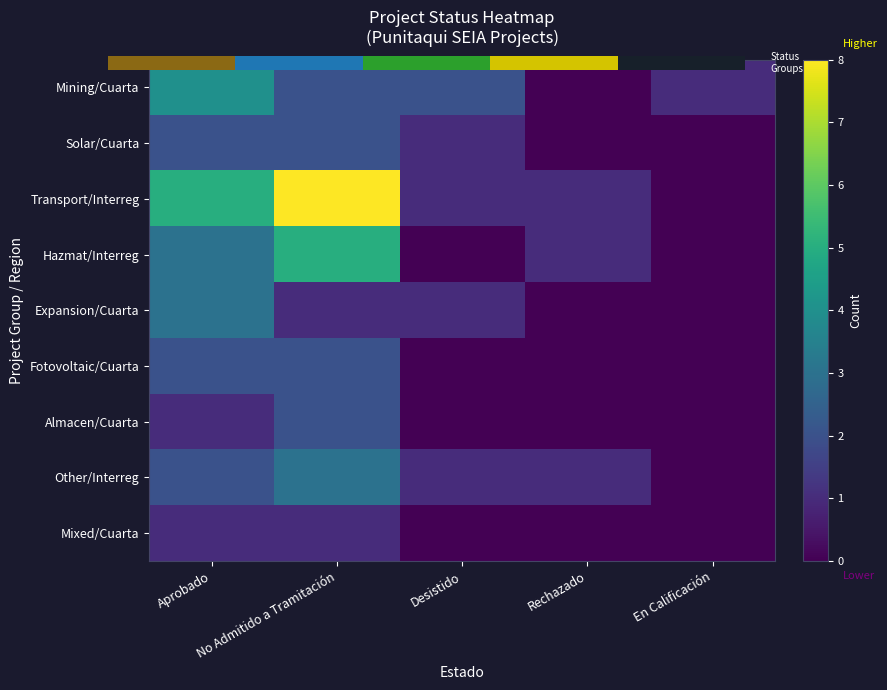

At which category is the sum across all series the highest?

No Admitido a Tramitación